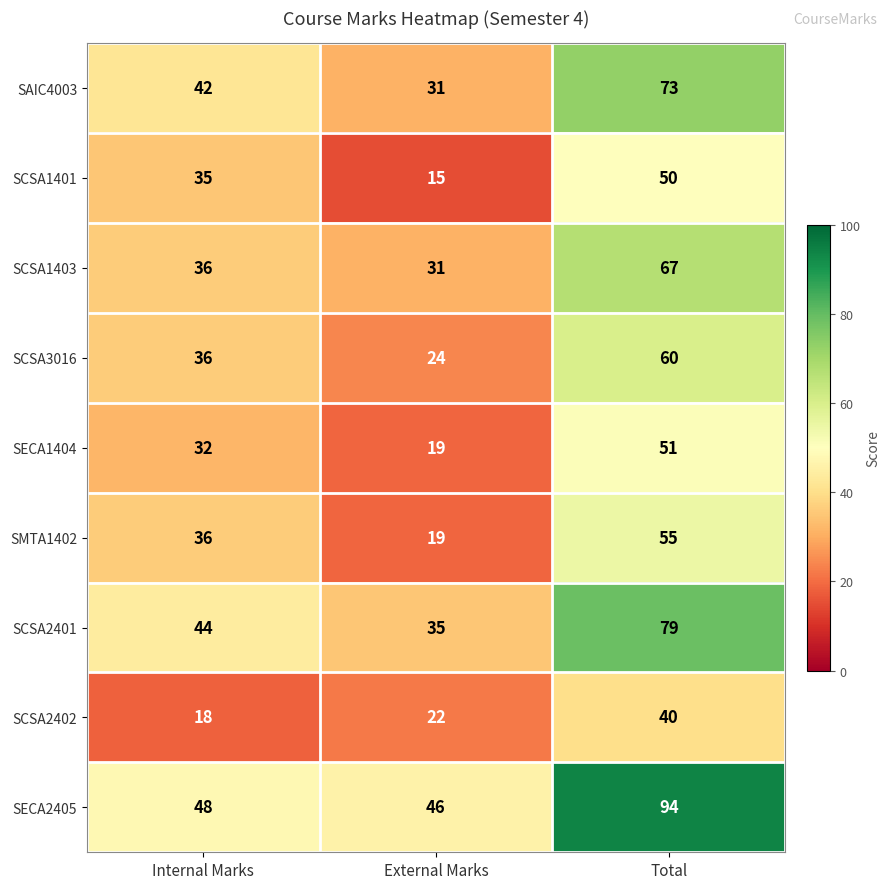

At how many categories does at least one series exceed 39?

3